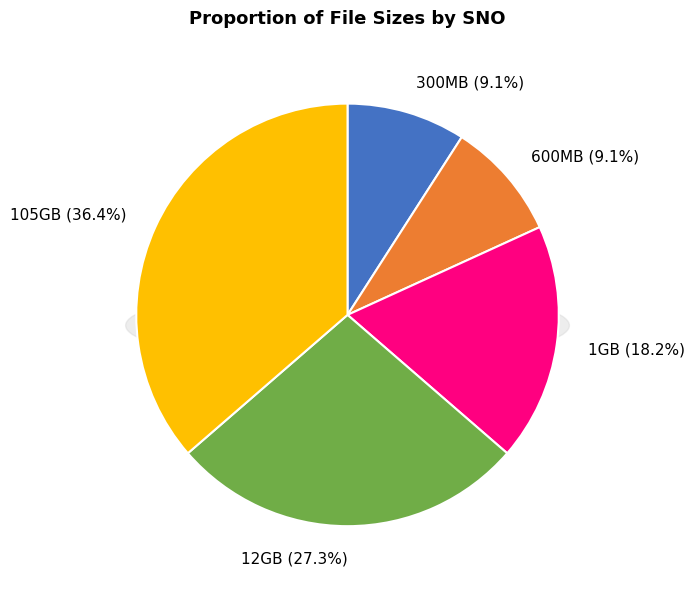

Is there any slice that represents more than half of the pie?

No